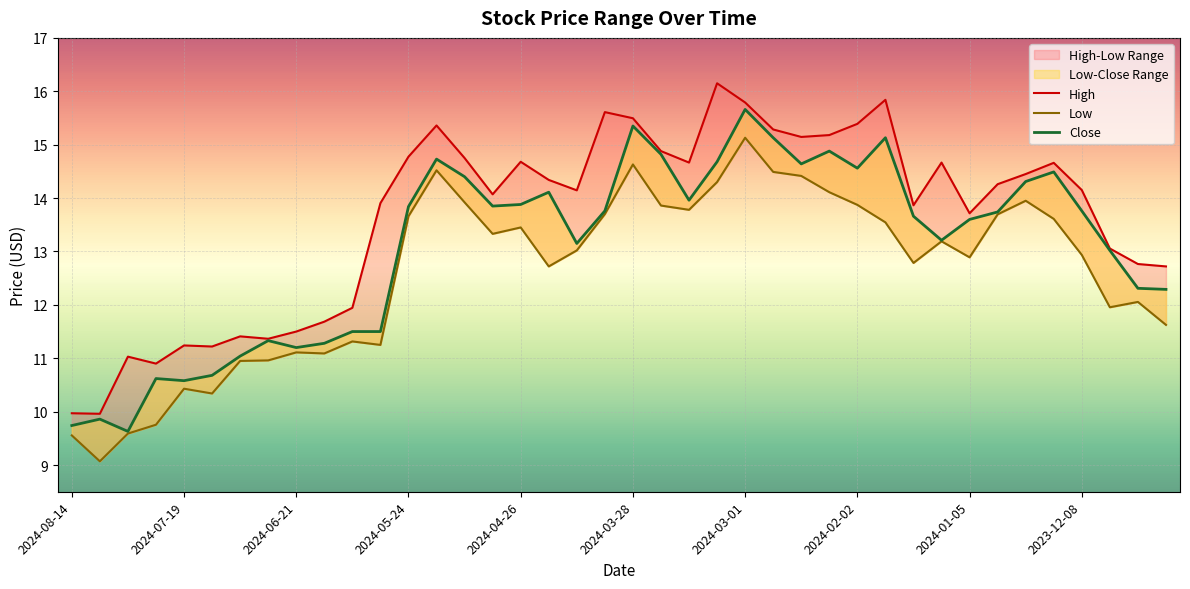

Between 2023-12-15 and 2024-03-28, which is larger?

2024-03-28